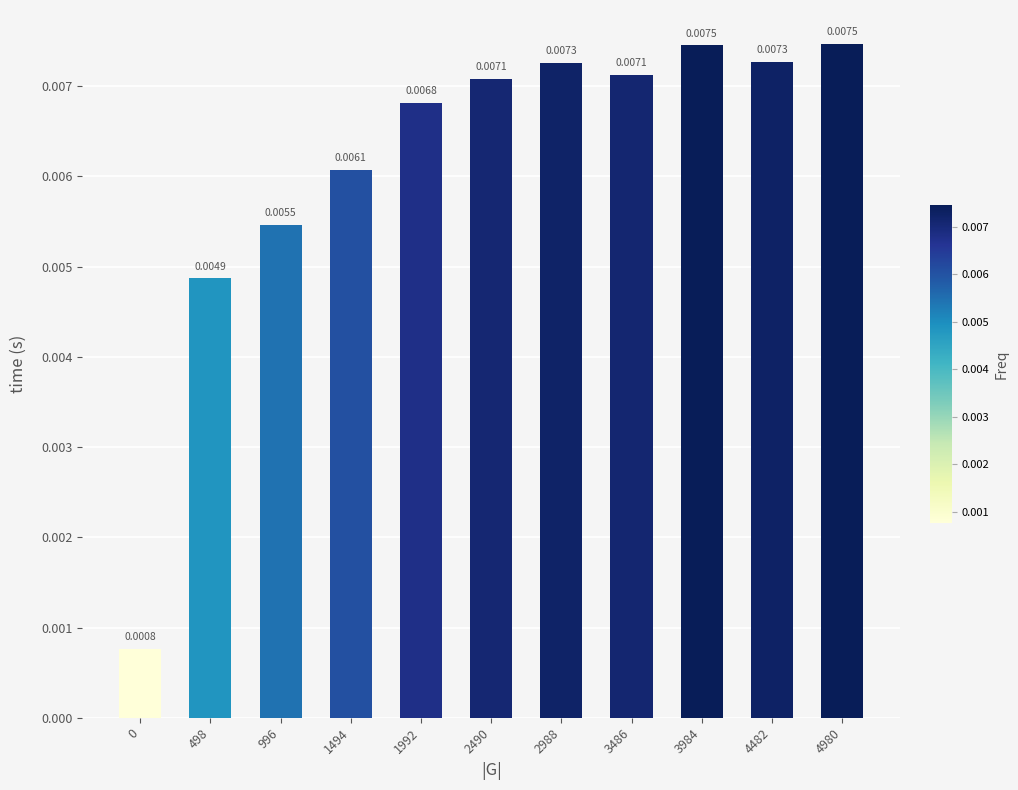

How many bars are there in total?

11